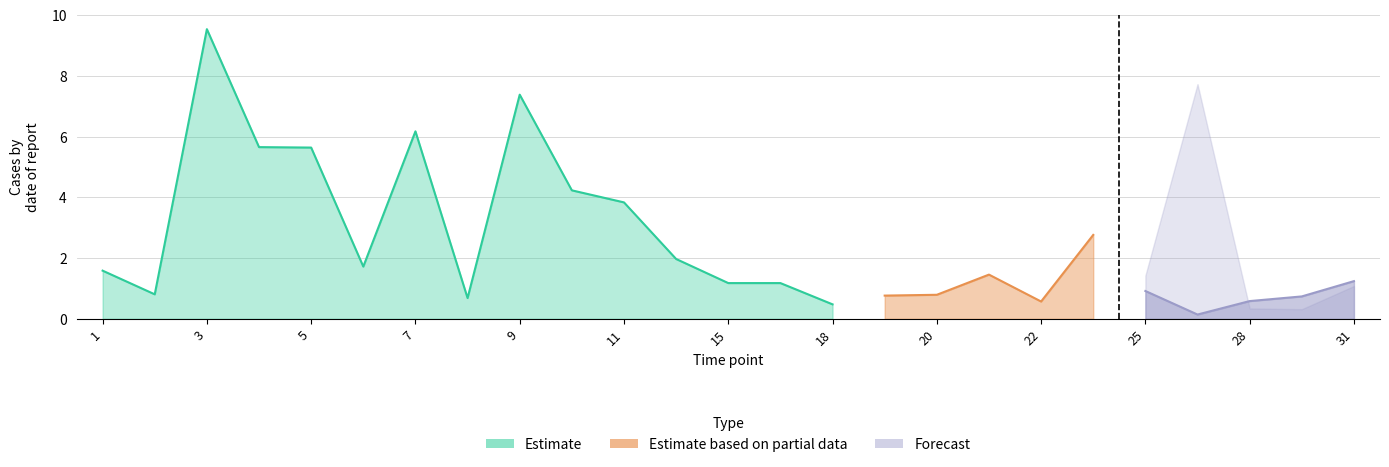

What is the maximum value shown in the chart?

9.5